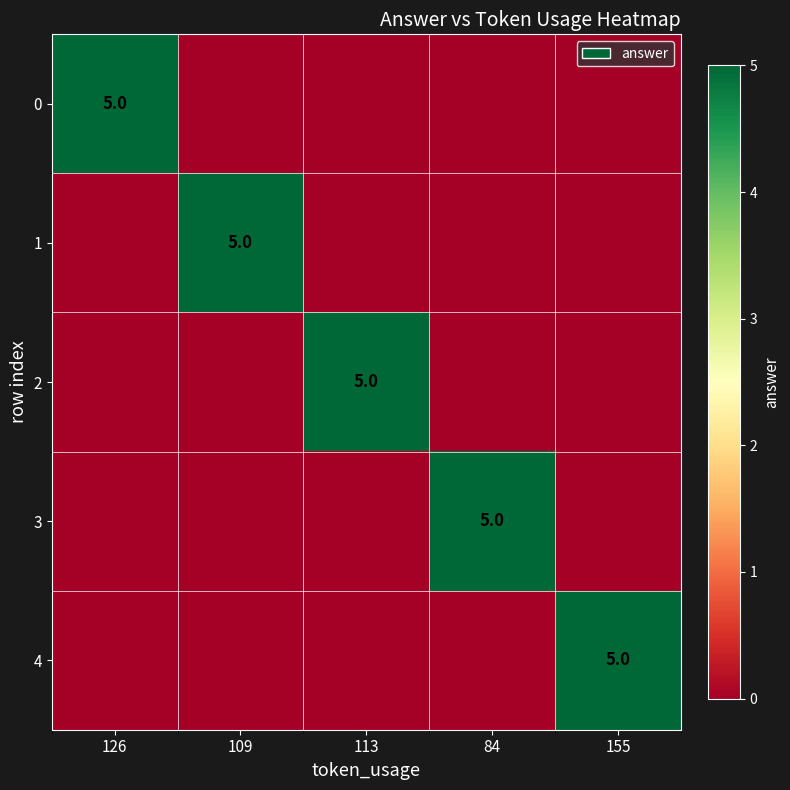

What is the difference between the highest and lowest values at 155?

5